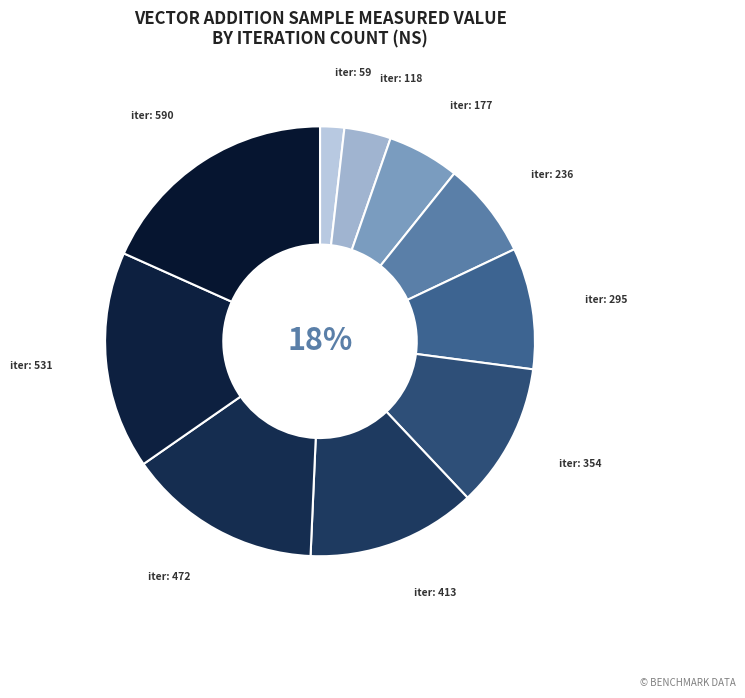

To the nearest percent, what portion does 59 represent?

2%